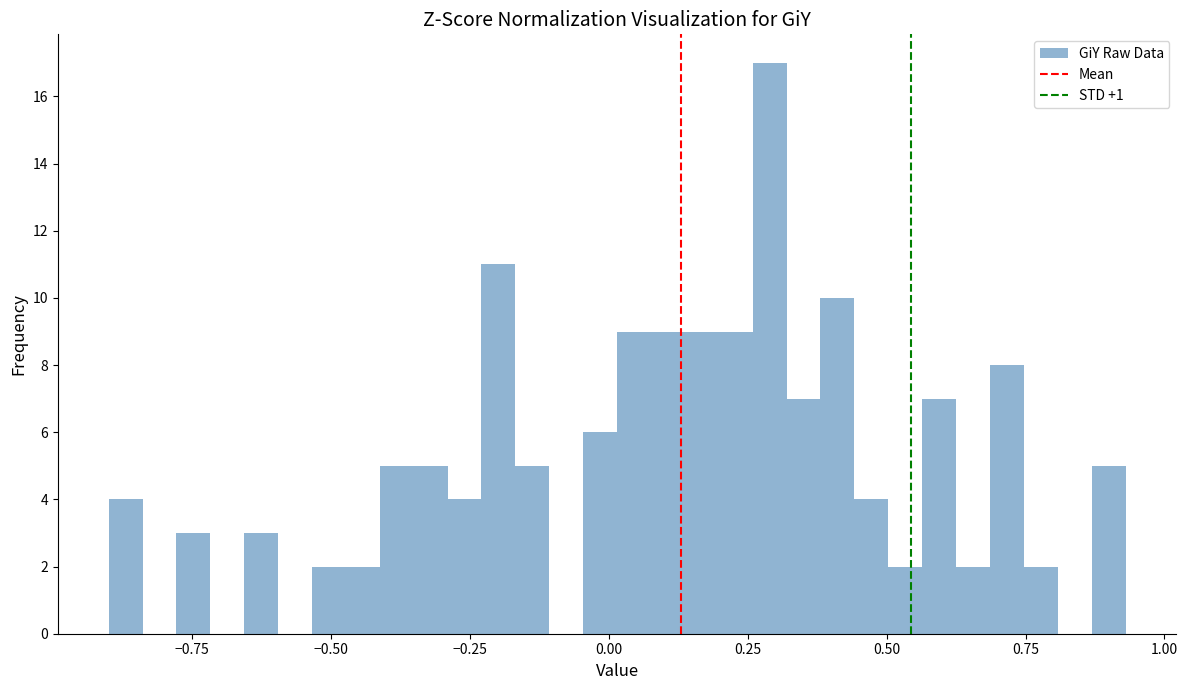

Read against the x-axis, roughly where is the centre of the tallest bar?

0.30